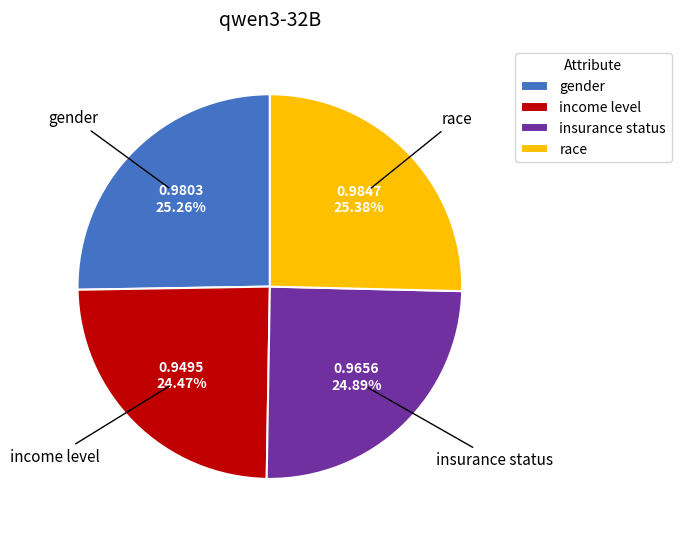

Is there a majority slice in this chart?

No